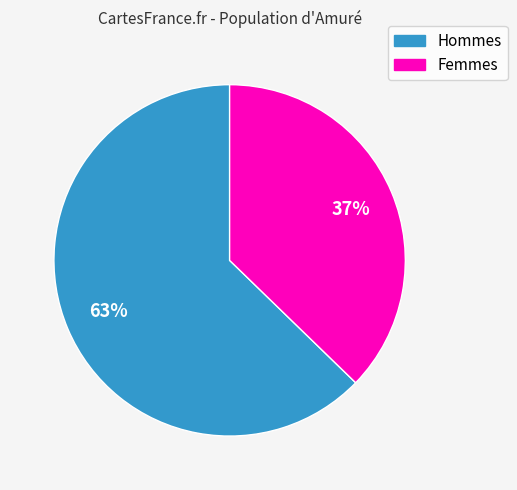

Is there a majority slice in this chart?

Yes